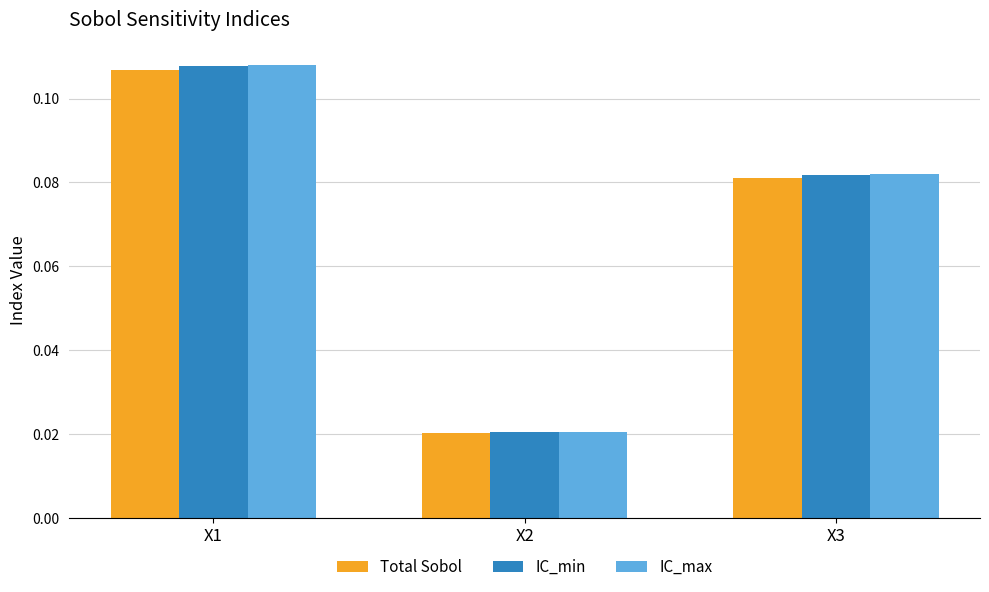

How many IC_max values are between 0 and 1?

3